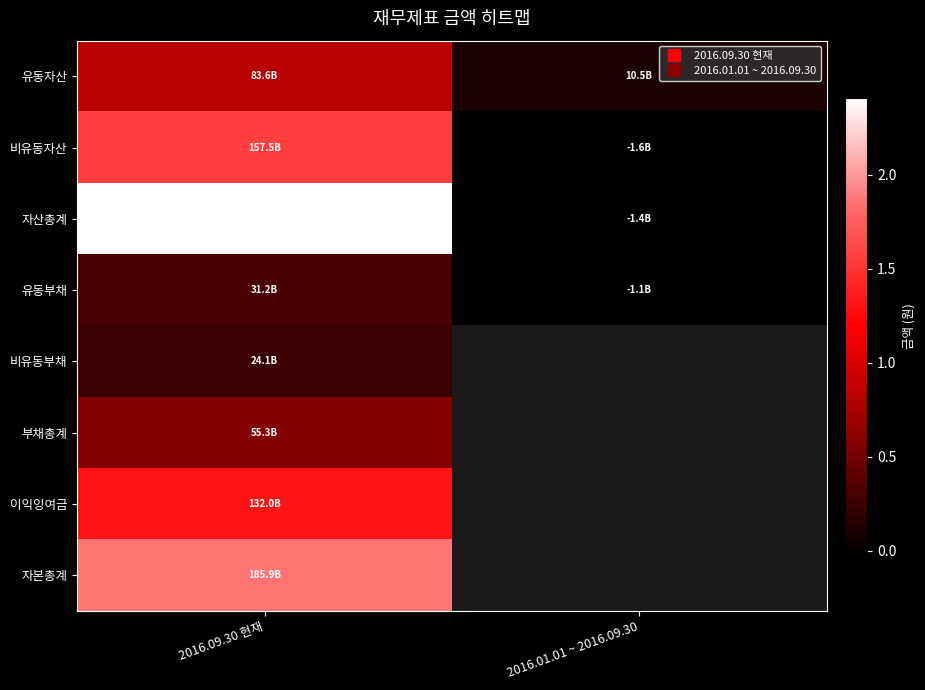

Reading right to left, transcribe all the data shown in this chart.

유동자산: 2016.01.01 ~ 2016.09.30=10454316408	2016.09.30 현재=83630540689
비유동자산: 2016.01.01 ~ 2016.09.30=-1648881633	2016.09.30 현재=157500885079
자산총계: 2016.01.01 ~ 2016.09.30=-1367629543	2016.09.30 현재=241131425768
유동부채: 2016.01.01 ~ 2016.09.30=-1067465672	2016.09.30 현재=31218052896
비유동부채: 2016.01.01 ~ 2016.09.30=0	2016.09.30 현재=24053020047
부채총계: 2016.01.01 ~ 2016.09.30=0	2016.09.30 현재=55271072943
이익잉여금: 2016.01.01 ~ 2016.09.30=0	2016.09.30 현재=132017530822
자본총계: 2016.01.01 ~ 2016.09.30=0	2016.09.30 현재=185860352825